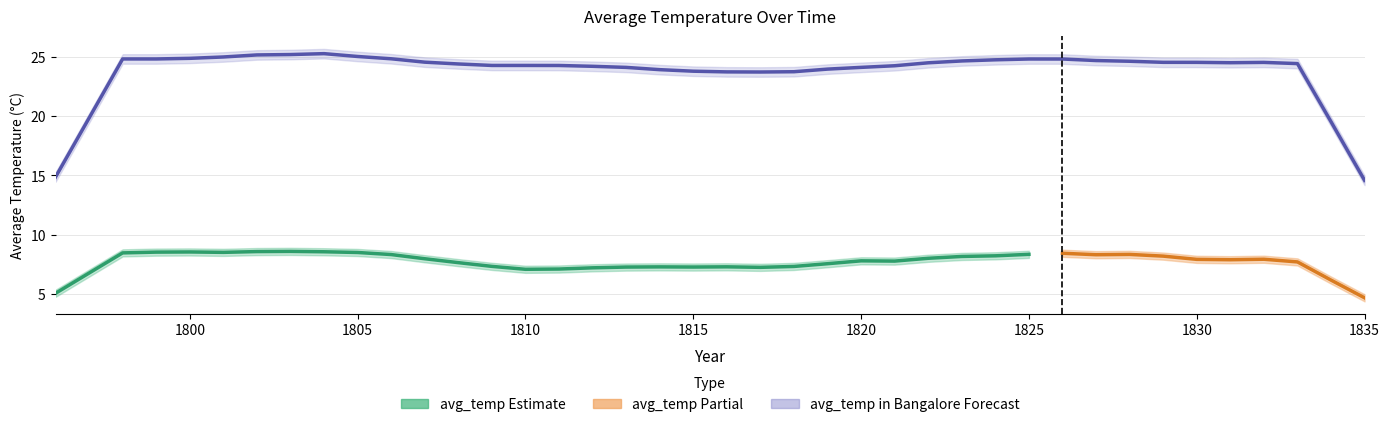

What is the value of the avg_temp in Bangalore point at the 10th from the left?

25.0